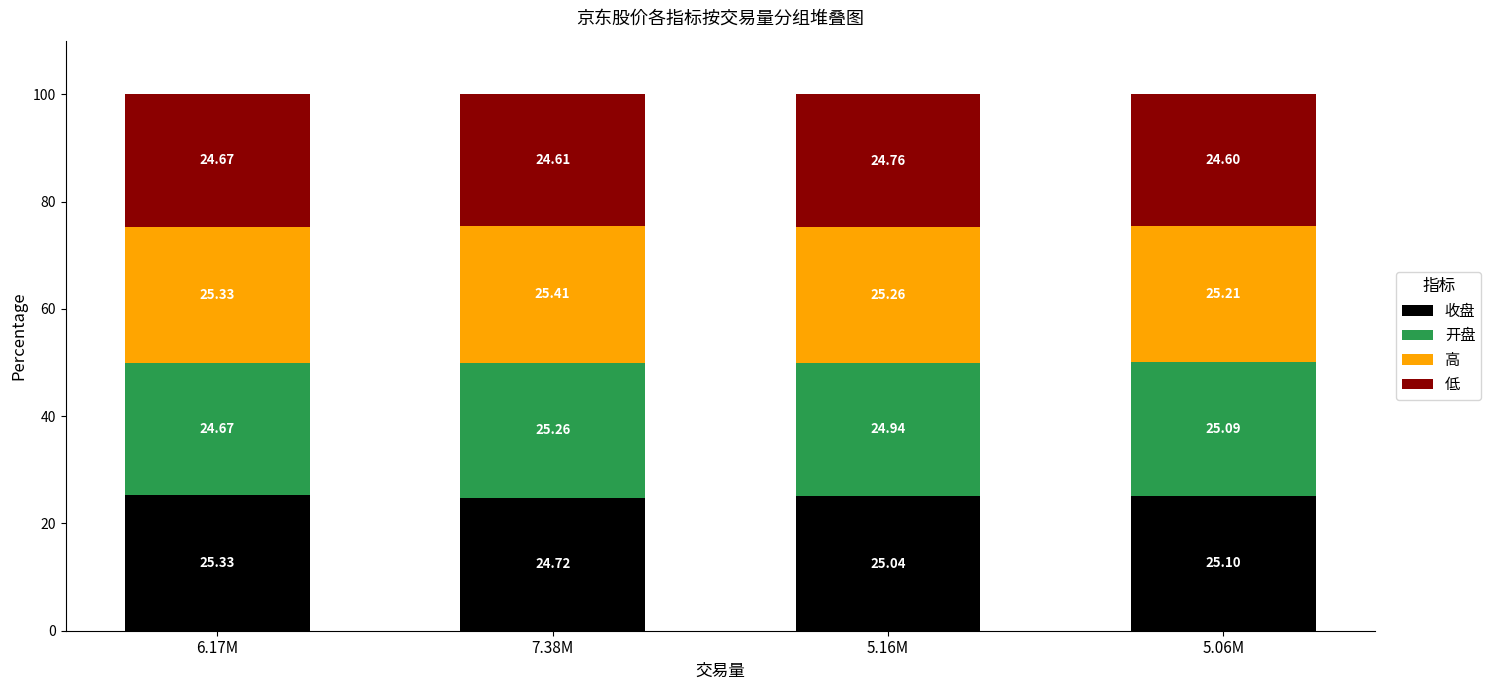

List the labels in order of 收盘 value, smallest first.

7.38M, 5.16M, 5.06M, 6.17M